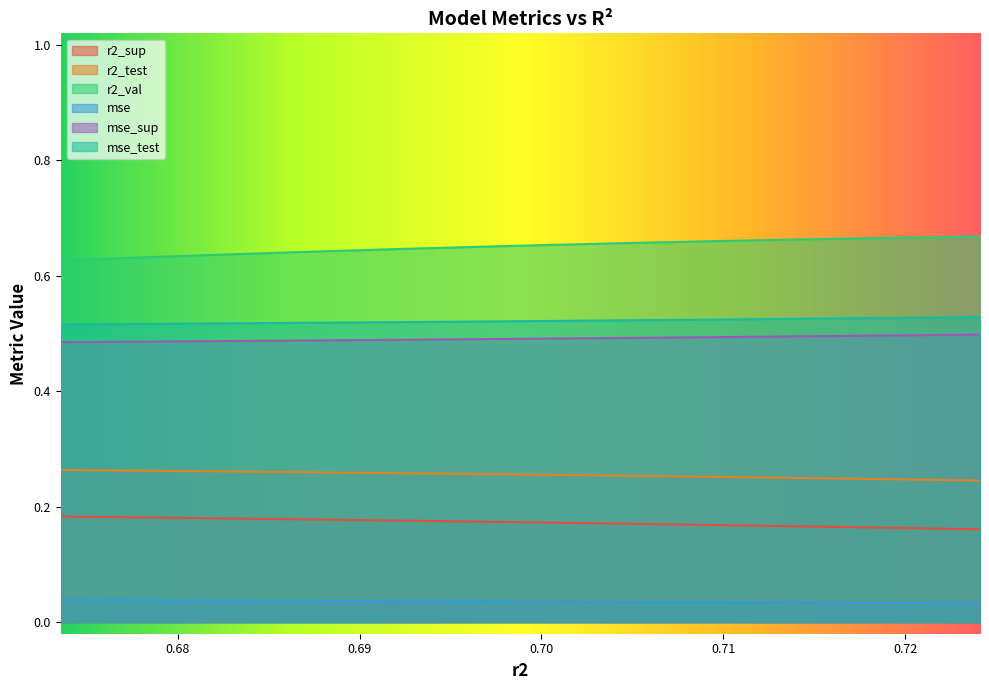

What is the sum of the mse values at 0.7141871485953883 and 0.6862398509256817?

0.1